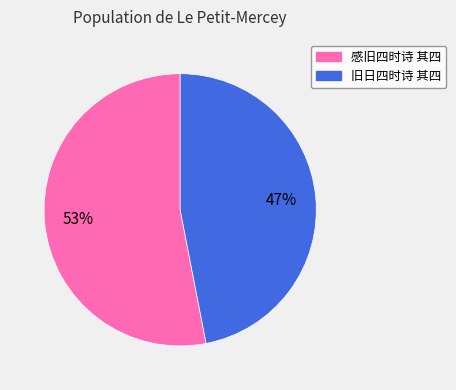

Which category has the smallest portion of the pie?

旧日四时诗 其四